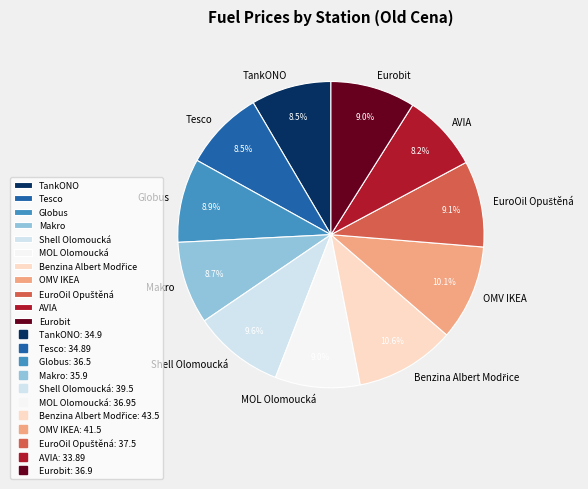

Which has a higher value, OMV IKEA or AVIA?

OMV IKEA